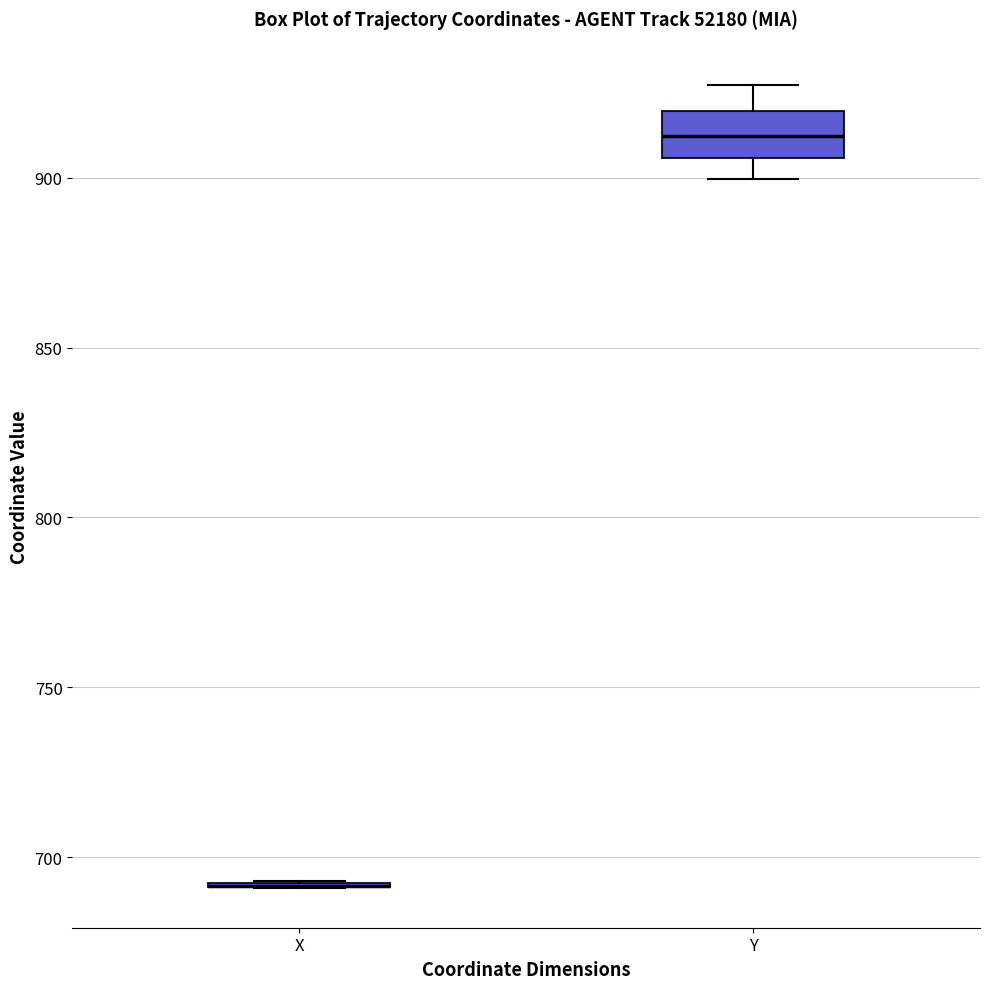

Which box is the tallest, from its lower edge to its upper edge?

Y